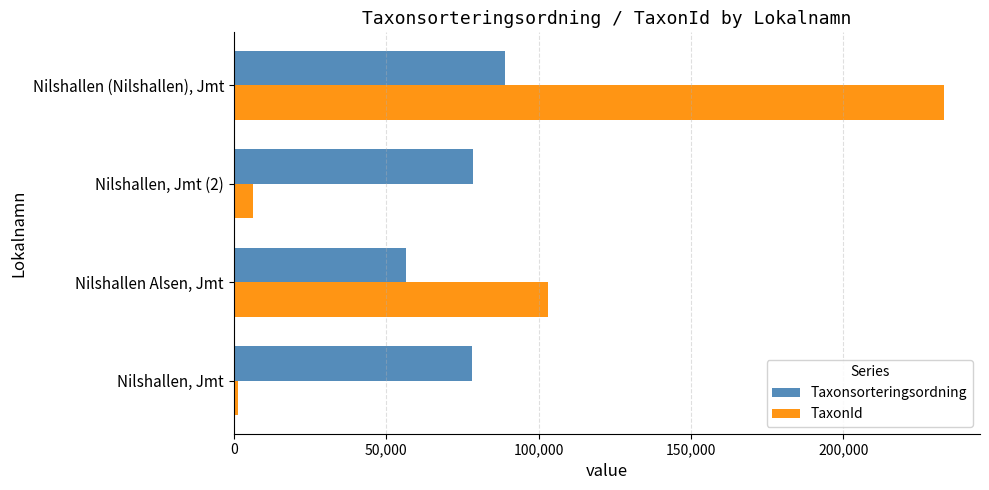

Is it true that Taxonsorteringsordning equals 21715 at Nilshallen, Jmt?

False